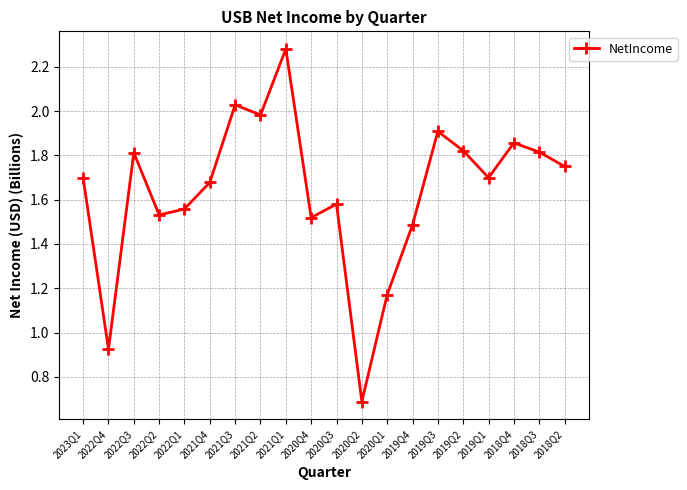

At which category does the chart reach its minimum across all series?

2020Q2